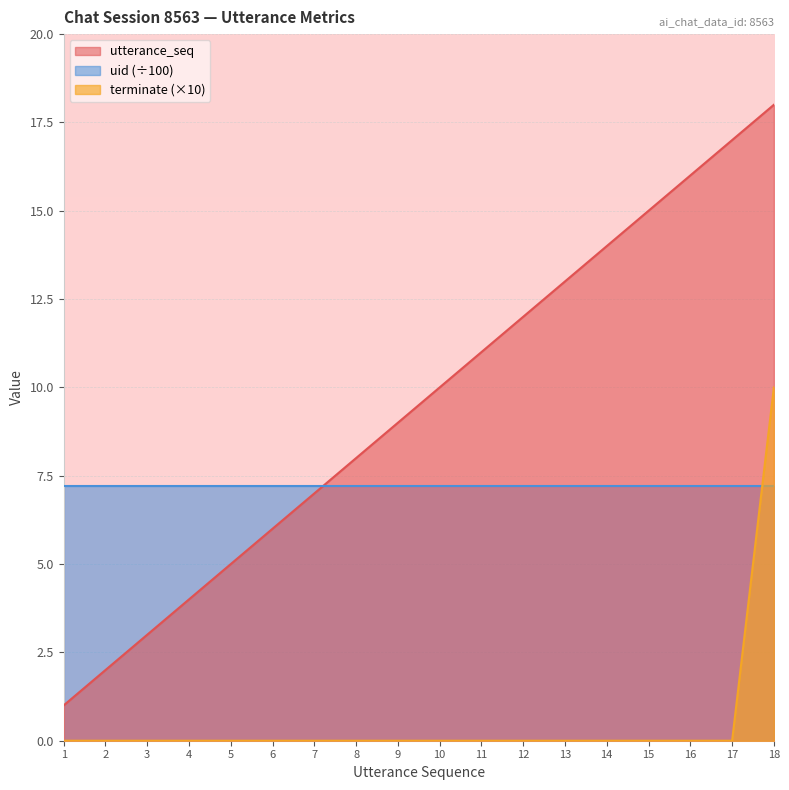

What are all the series names shown in the legend?

utterance_seq, uid (÷100), terminate (×10)